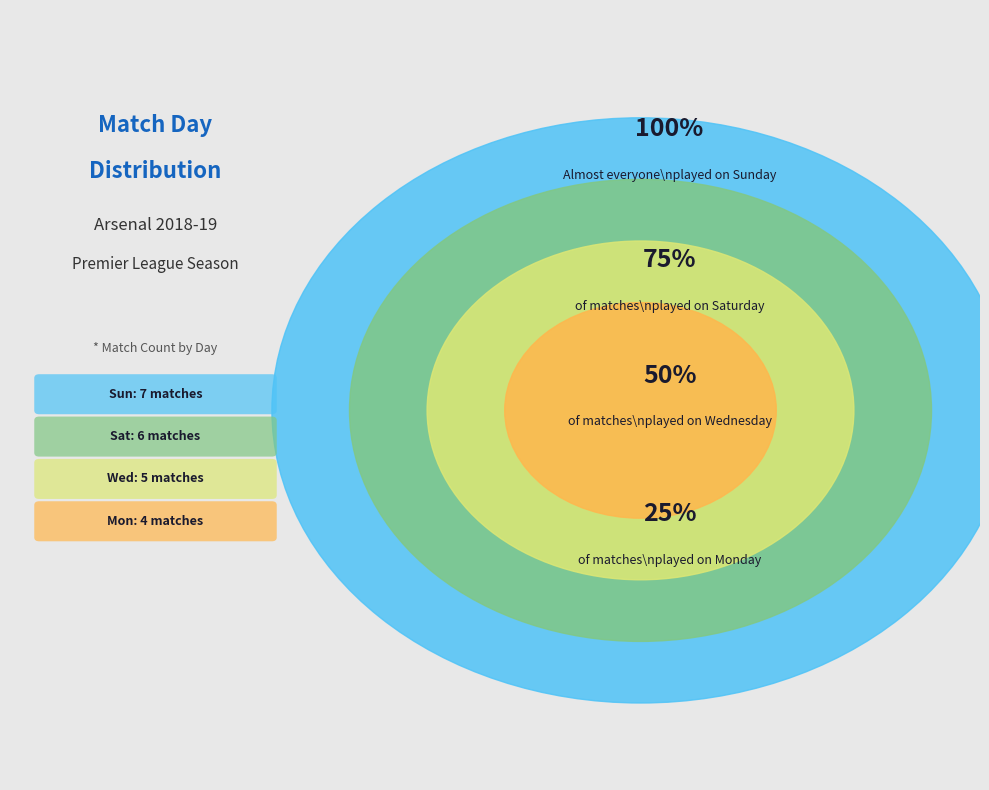

Rank the categories by value from highest to lowest.

Sun, Sat, Wed, Mon